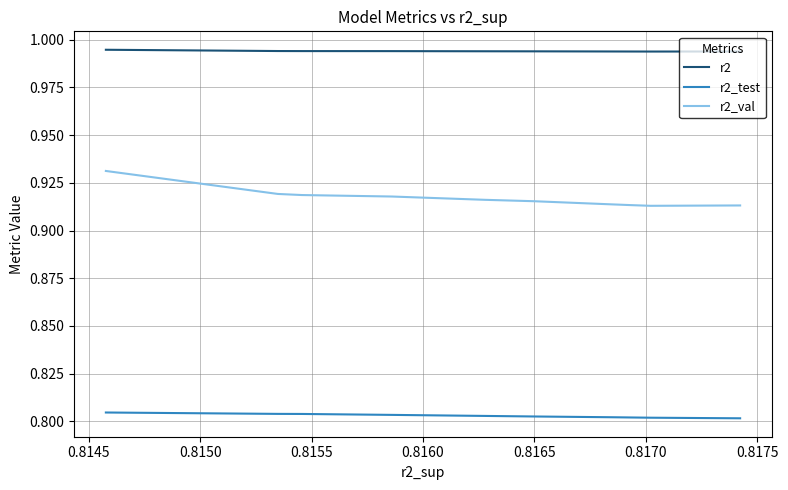

True or false: r2_test and r2 intersect in this chart.

False